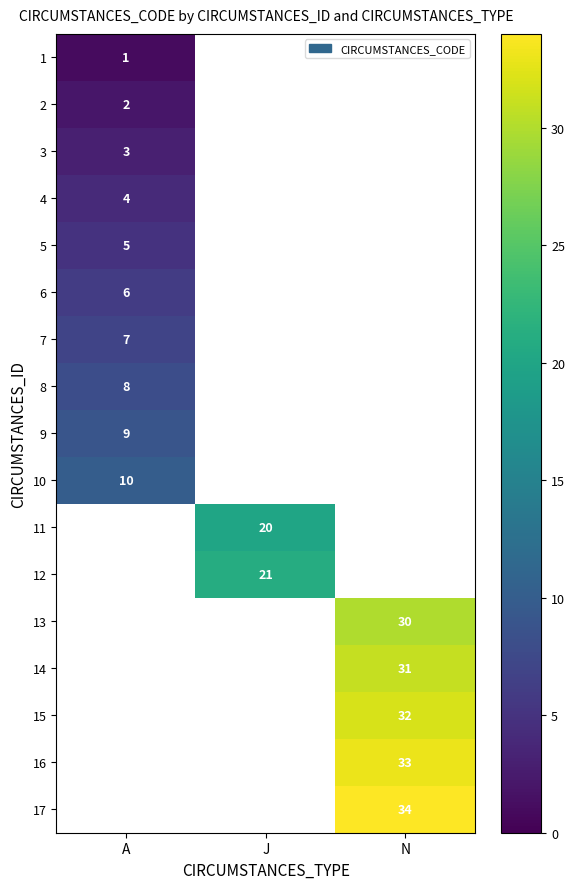

The value of 2 at A is 1. True or false?

False